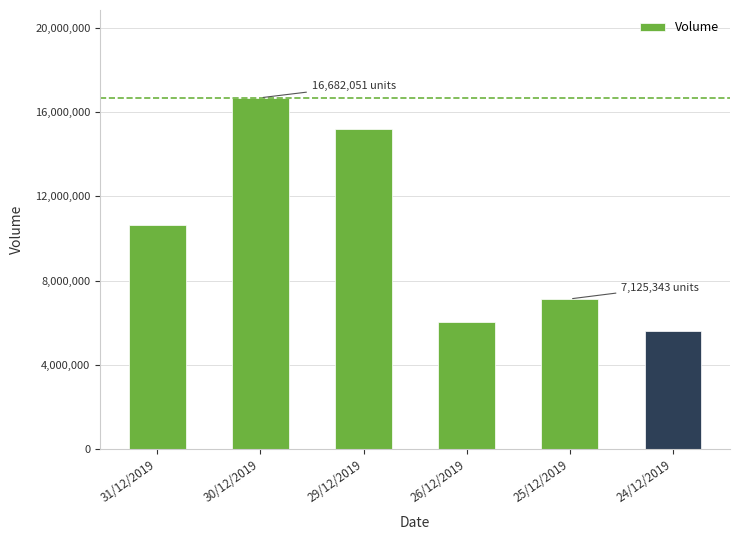

The value at 31/12/2019 is 10640161. True or false?

True